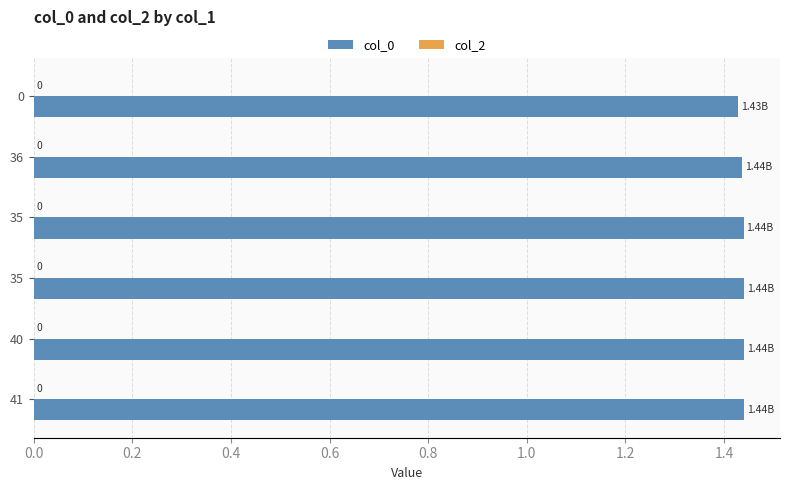

How many bars are there in total?

6